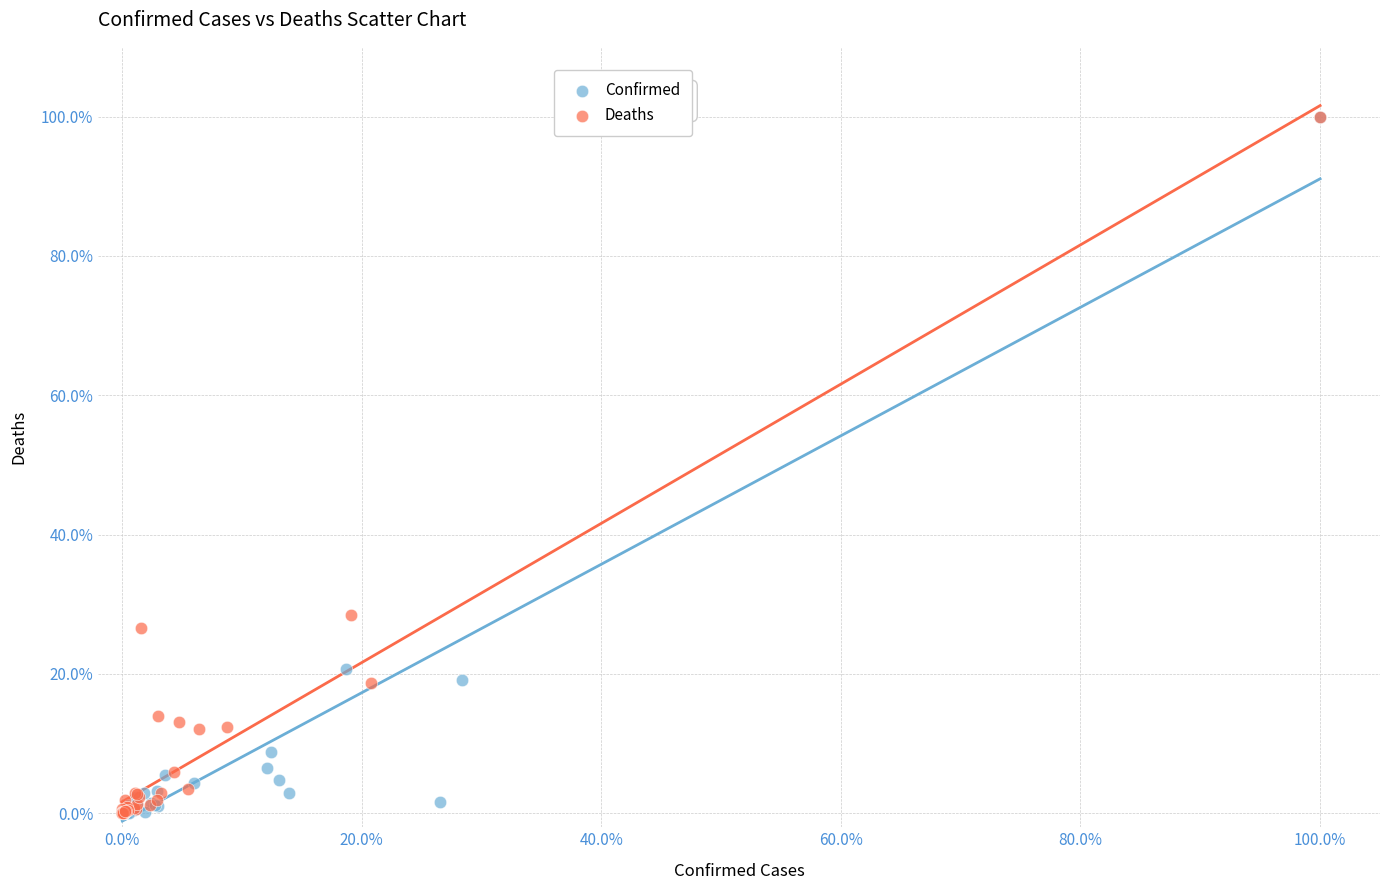

Which series has the largest Y range (max minus min)?

Confirmed